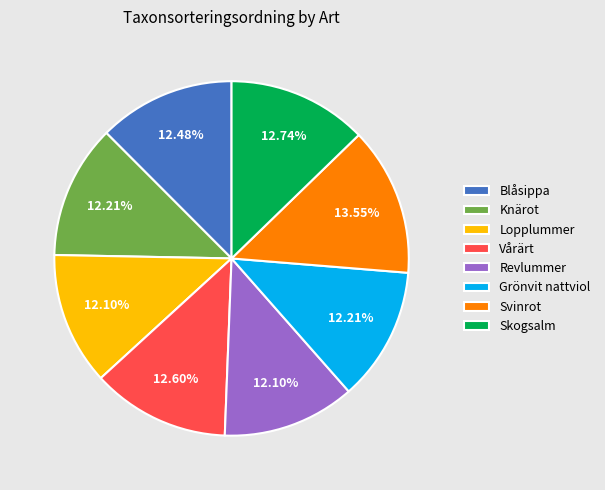

What is the largest slice in the pie chart?

Svinrot